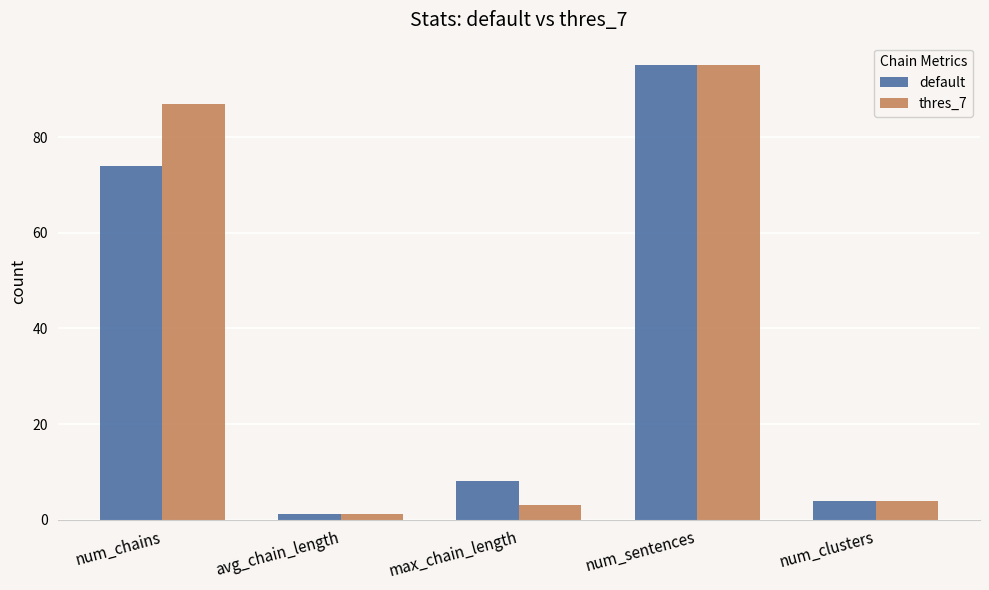

Which series changed the most between max_chain_length and num_sentences?

thres_7